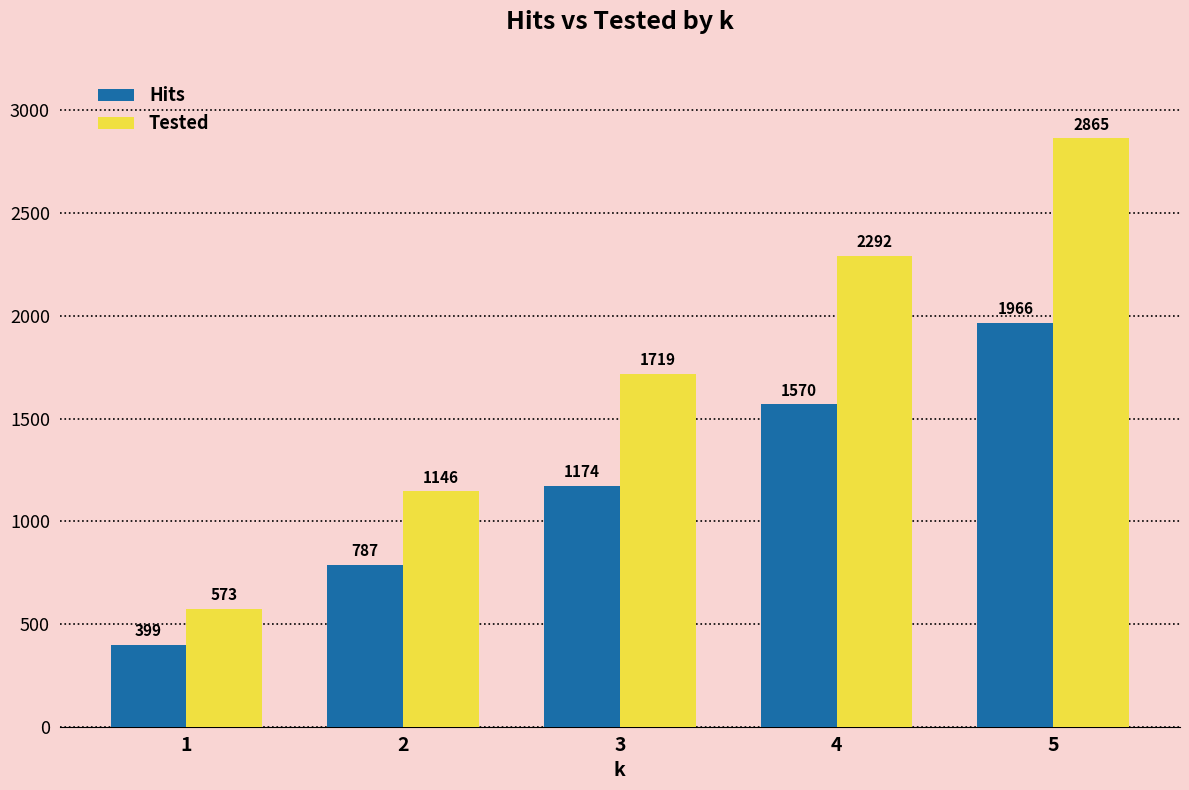

Is the value of Hits at 1 greater than the value of Tested at 4?

No